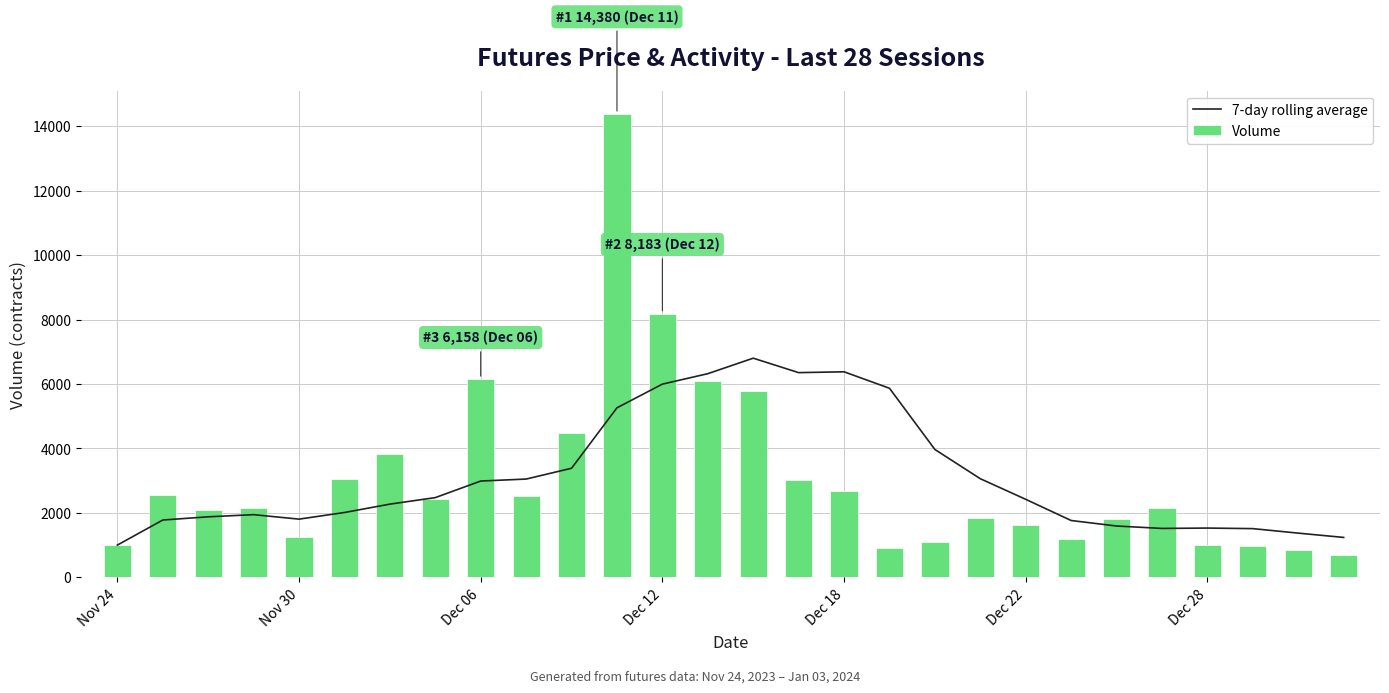

Count the number of categories in the chart.

28